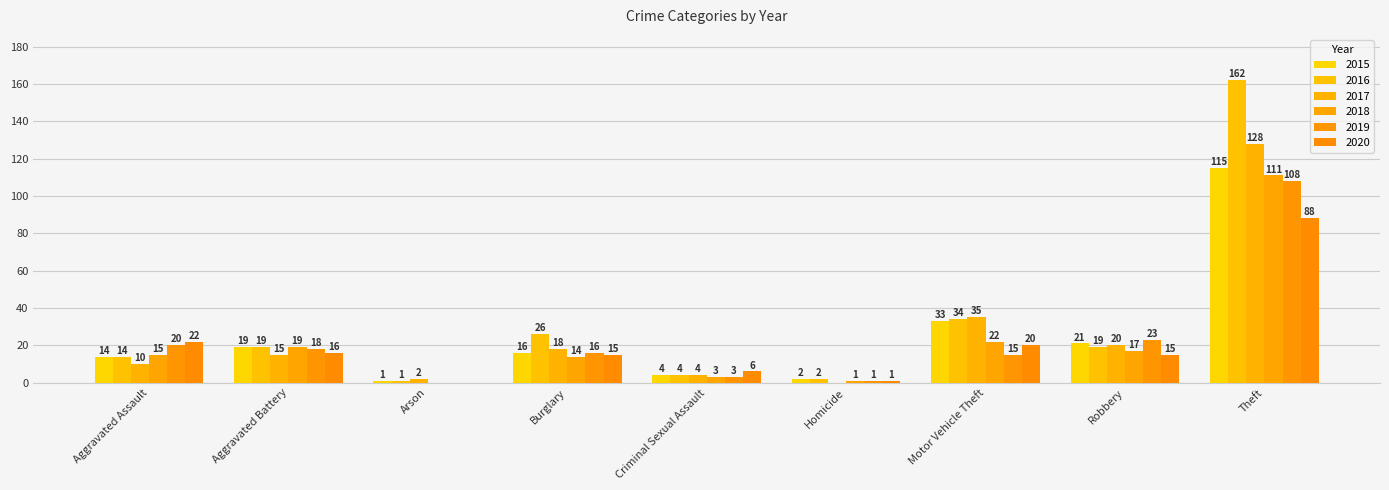

List the labels in order of 2017 value, smallest first.

Homicide, Arson, Criminal Sexual Assault, Aggravated Assault, Aggravated Battery, Burglary, Robbery, Motor Vehicle Theft, Theft